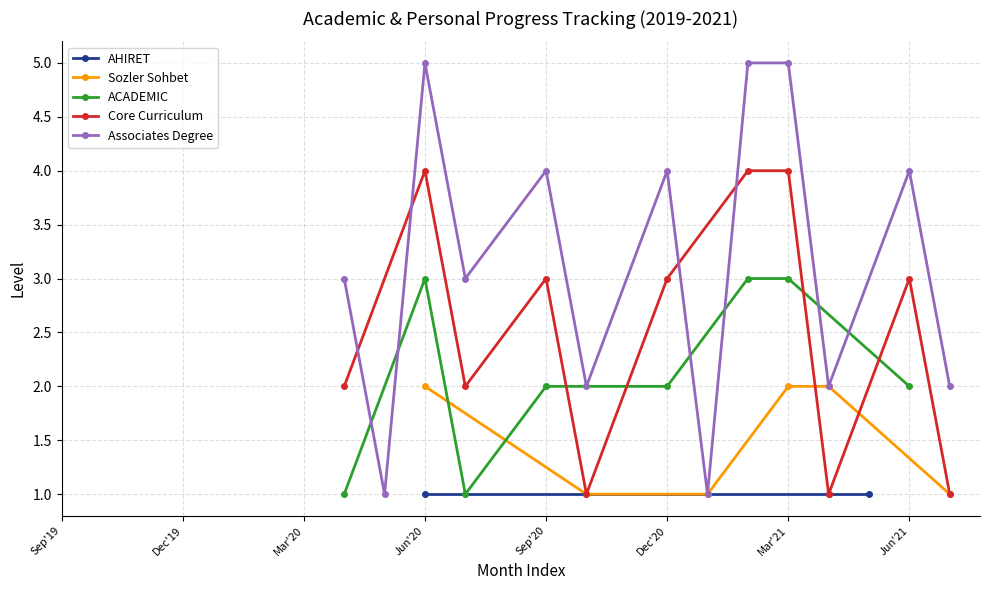

Is this an area chart (filled region under the line)?

No